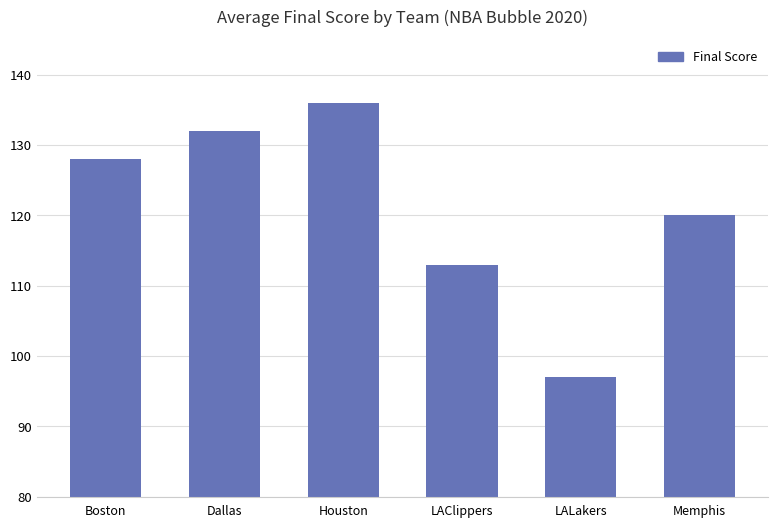

What is the change in value from Dallas to LAClippers?

-19